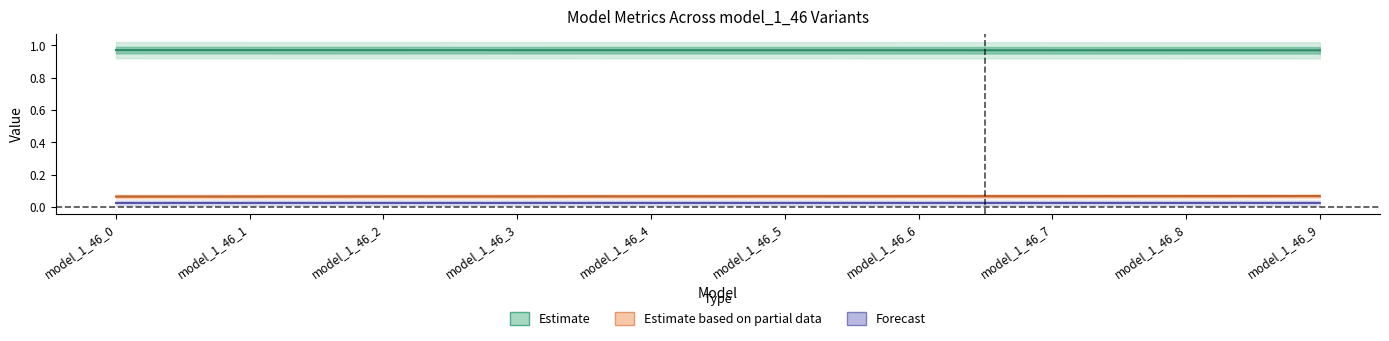

True or false: mse_sup and r2_val intersect in this chart.

False